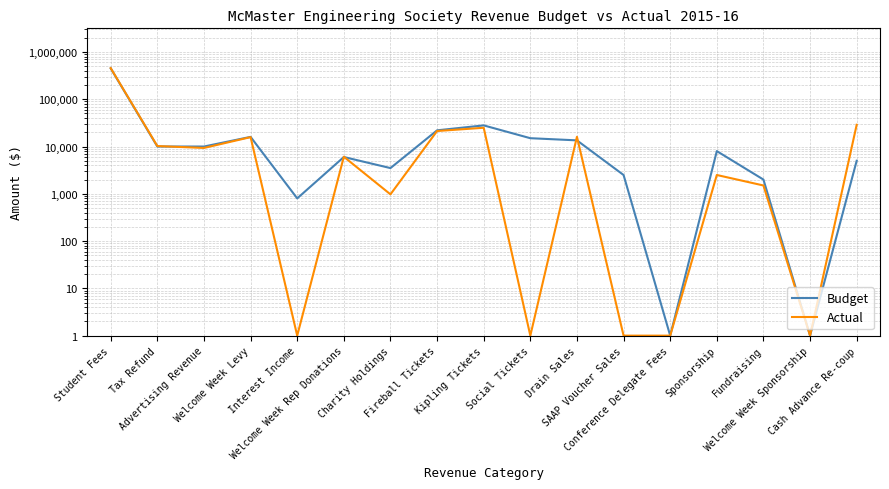

Between which two adjacent categories do Budget and Actual first intersect?

Tax Refund and Advertising Revenue